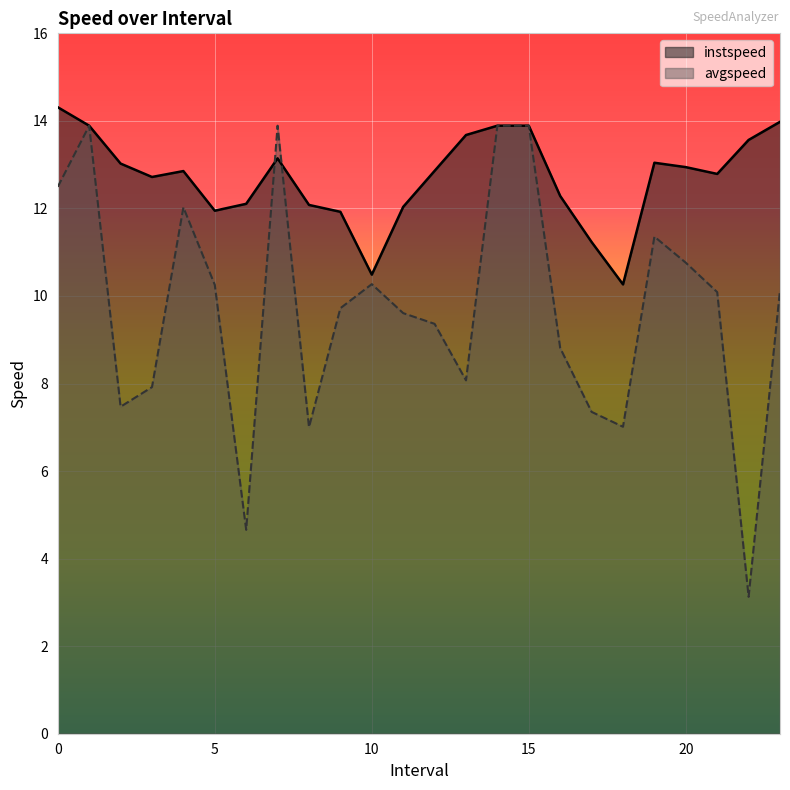

What is the difference between the second highest and second lowest values in the avgspeed series?

9.2